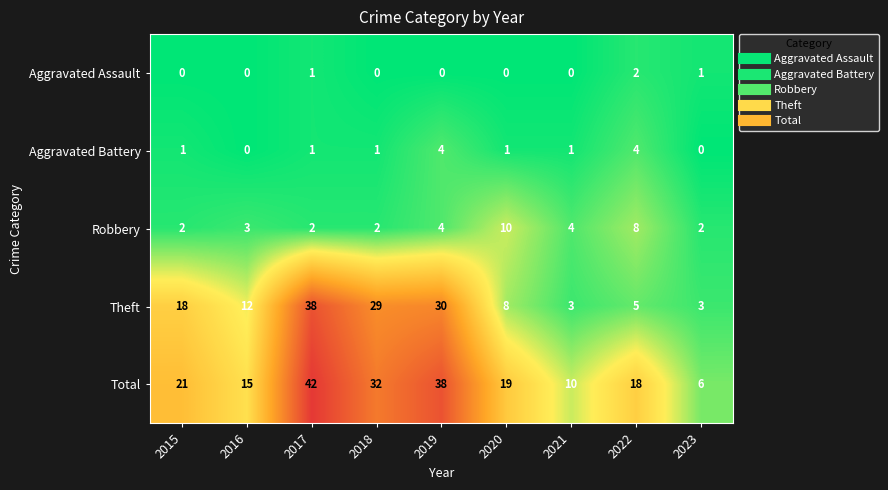

What is the minimum value for Theft?

3